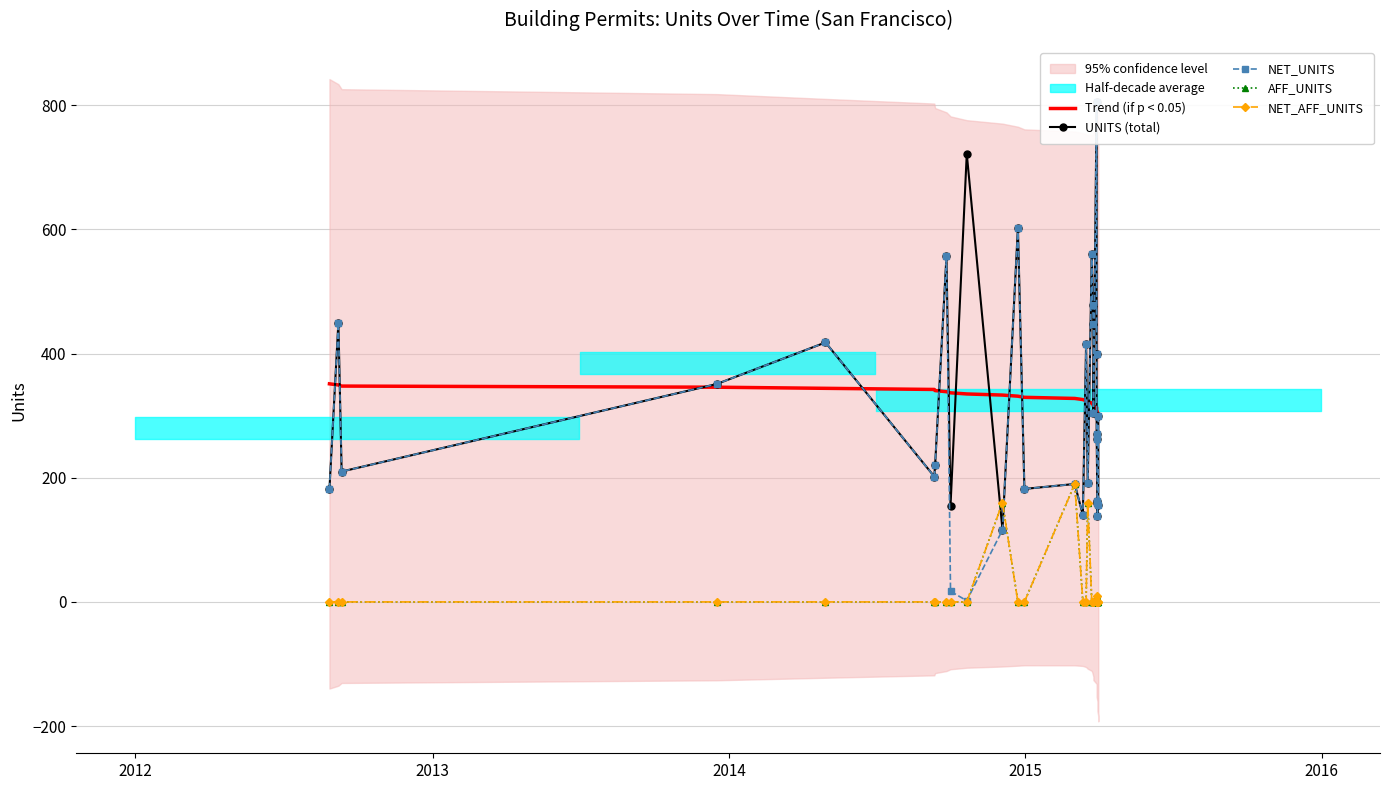

What are all the series names shown in the legend?

Trend (if p < 0.05), UNITS (total), NET_UNITS, AFF_UNITS, NET_AFF_UNITS